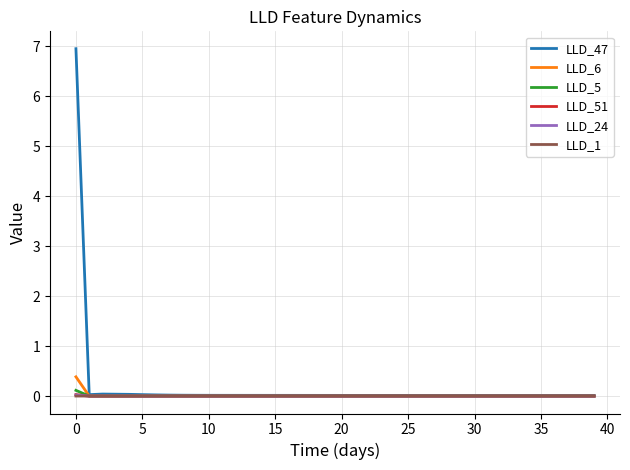

What is the greatest value displayed?

7.0